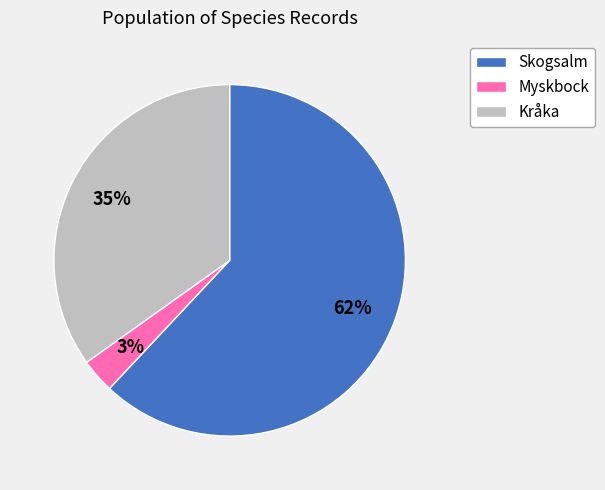

To the nearest percent, what is the average slice percentage?

33%